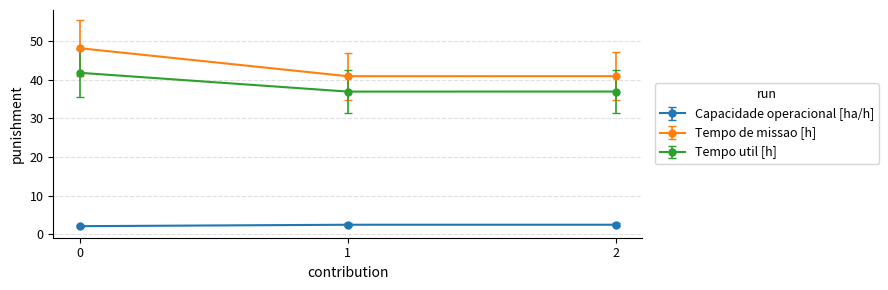

List the series in order of their peak value, lowest first.

Capacidade operacional [ha/h], Tempo util [h], Tempo de missao [h]